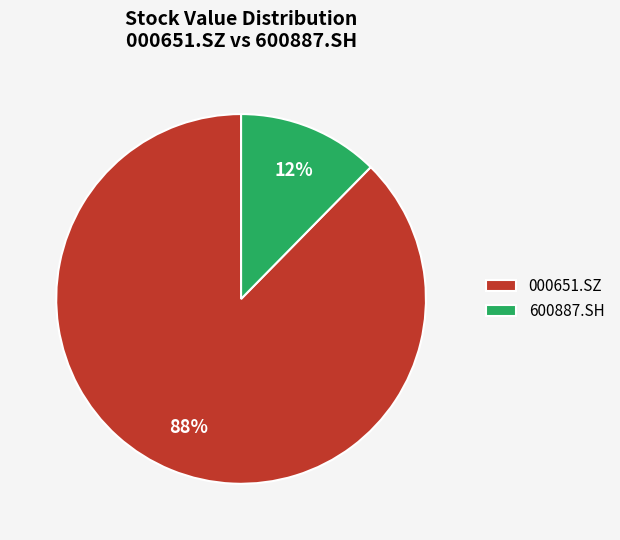

Does 600887.SH represent more than half of the total?

No